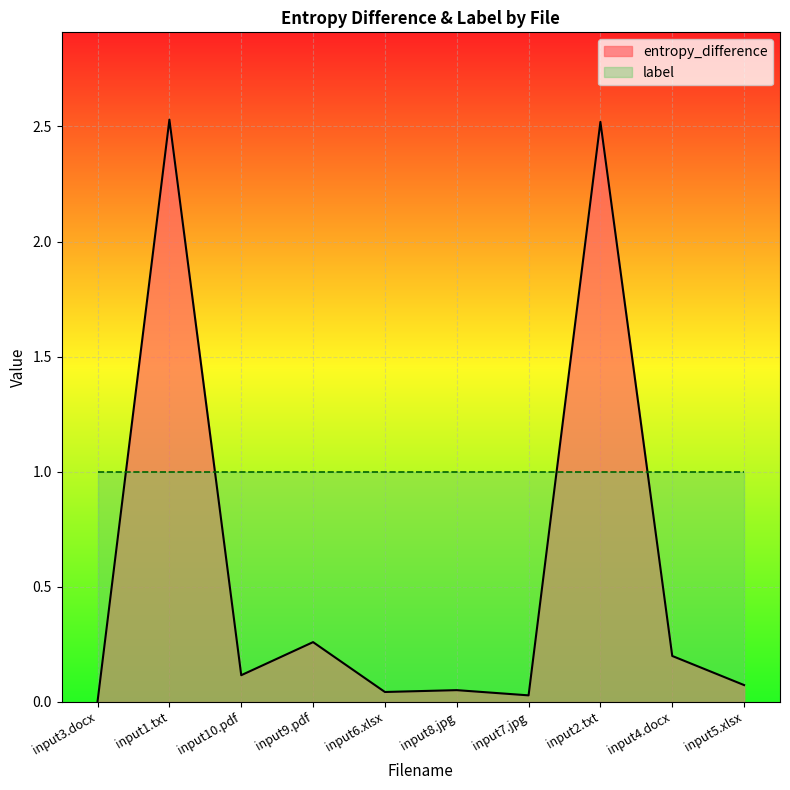

Where is the first local minimum?

input10.pdf